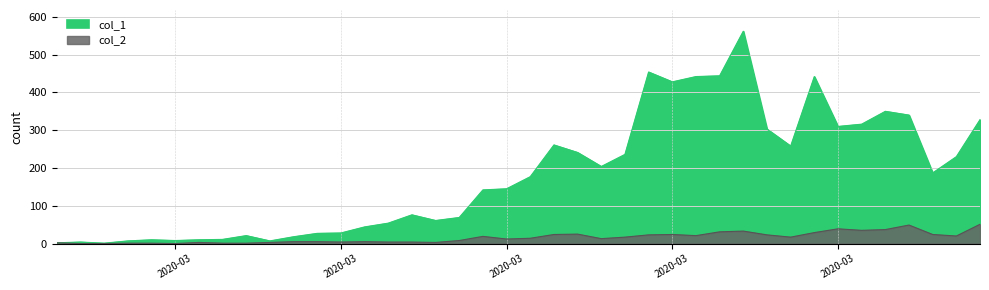

What is the value of the col_1 point at the 7th from the left?

10